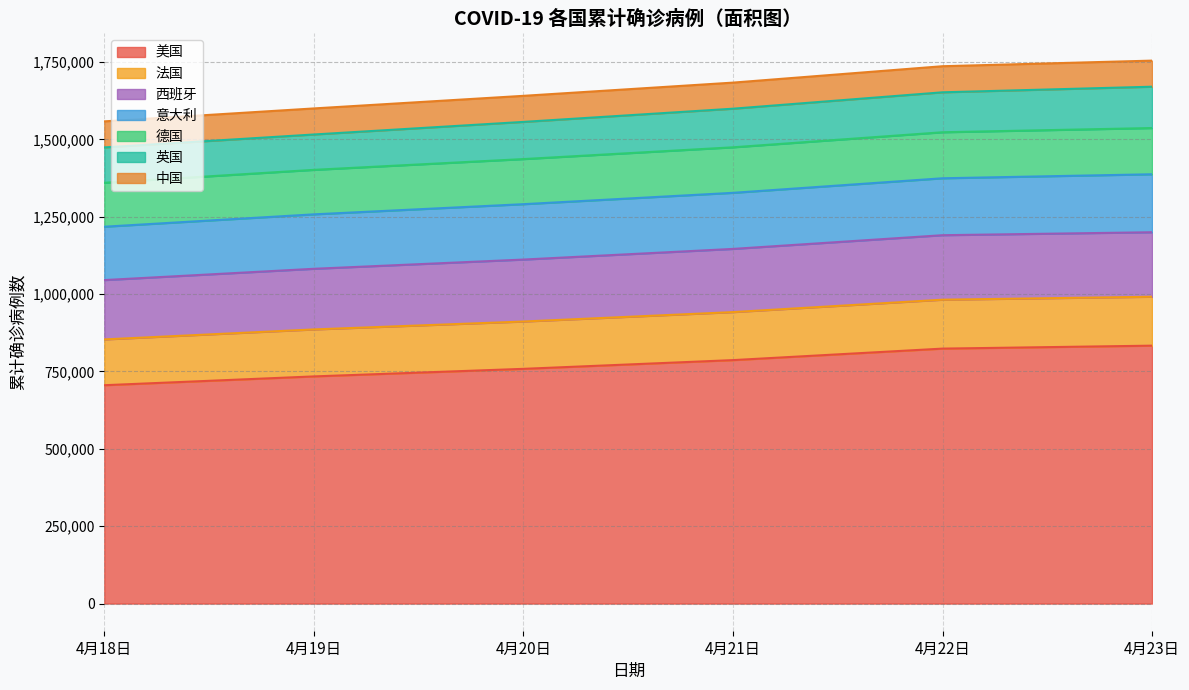

True or false: 4月20日 and 4月21日 intersect in this chart.

False